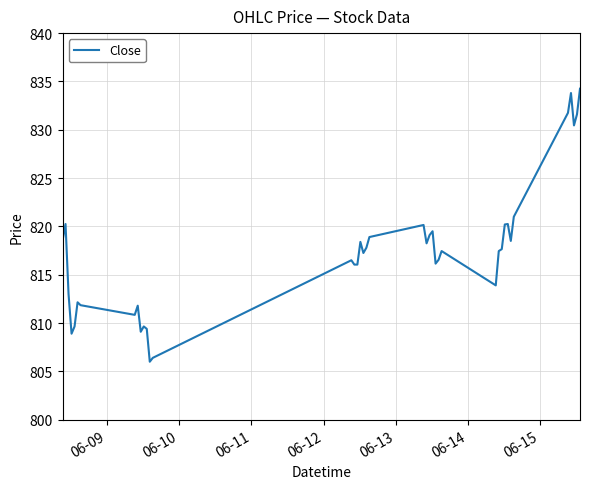

How many lines are shown in the chart?

1